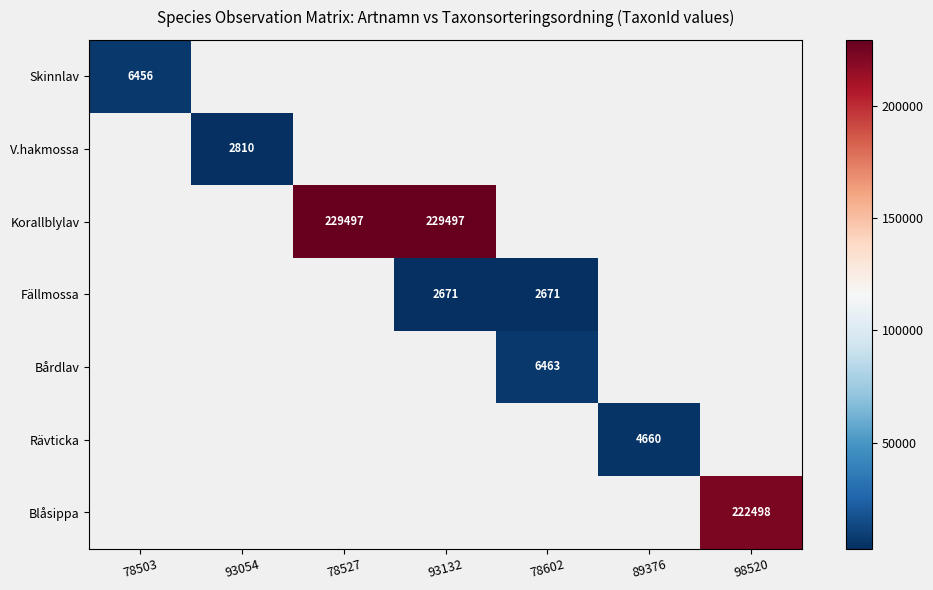

List the labels in order of V.hakmossa value, smallest first.

78503, 93054, 78527, 93132, 78602, 89376, 98520